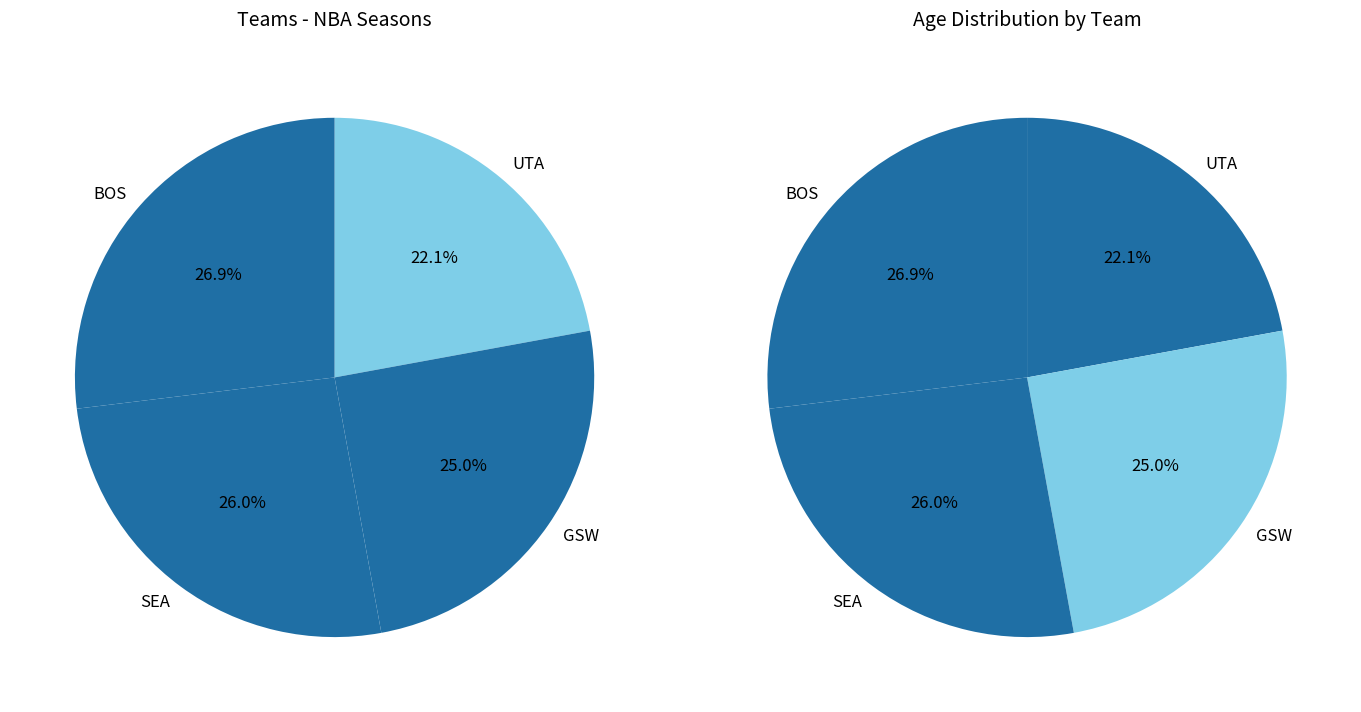

To the nearest percent, what portion does SEA represent?

26%